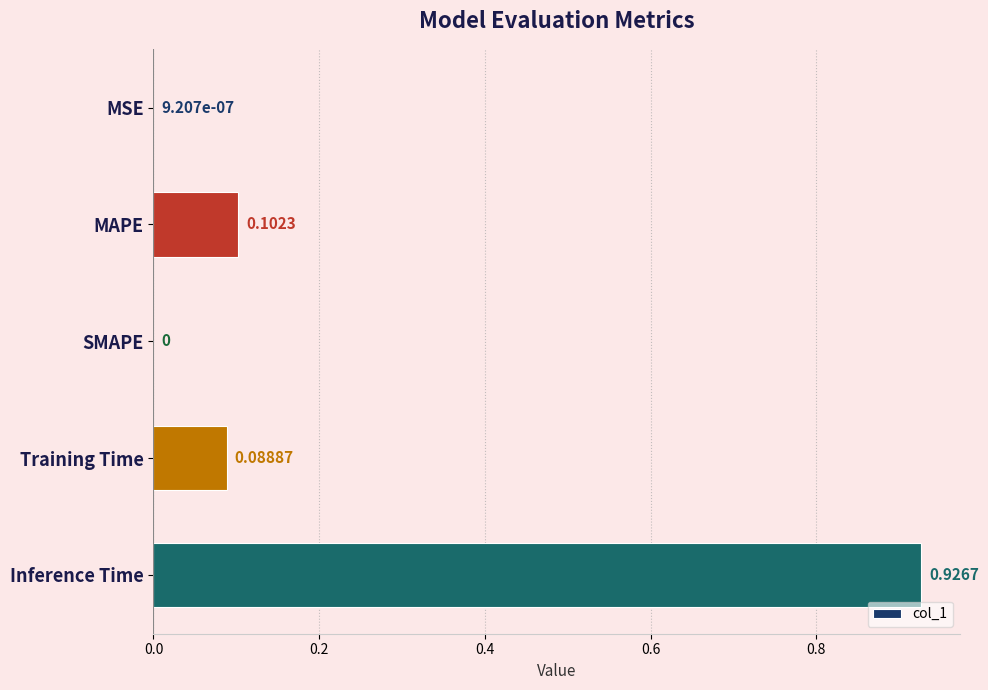

What is the sum of all values?

1.1